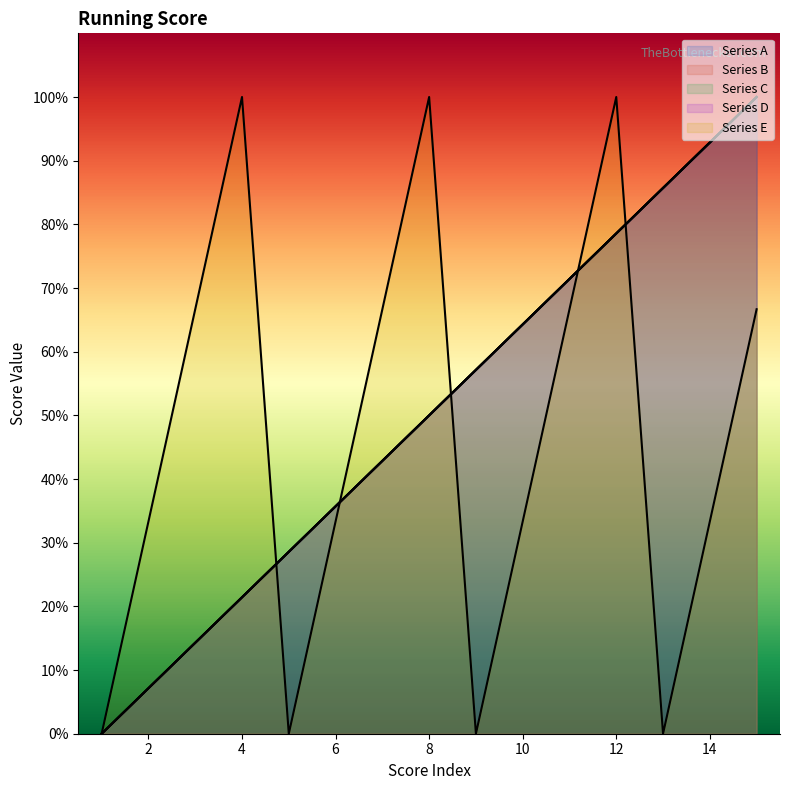

List the labels in order of Series E value, largest first.

4, 8, 12, 3, 7, 11, 15, 2, 6, 10, 14, 1, 5, 9, 13